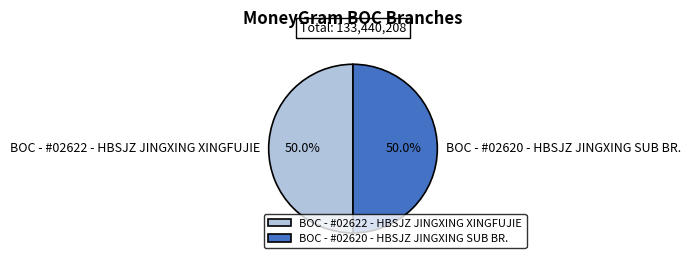

What is the ratio of the value at BOC - #02622 - HBSJZ JINGXING XINGFUJIE to the value at BOC - #02620 - HBSJZ JINGXING SUB BR.?

1.0